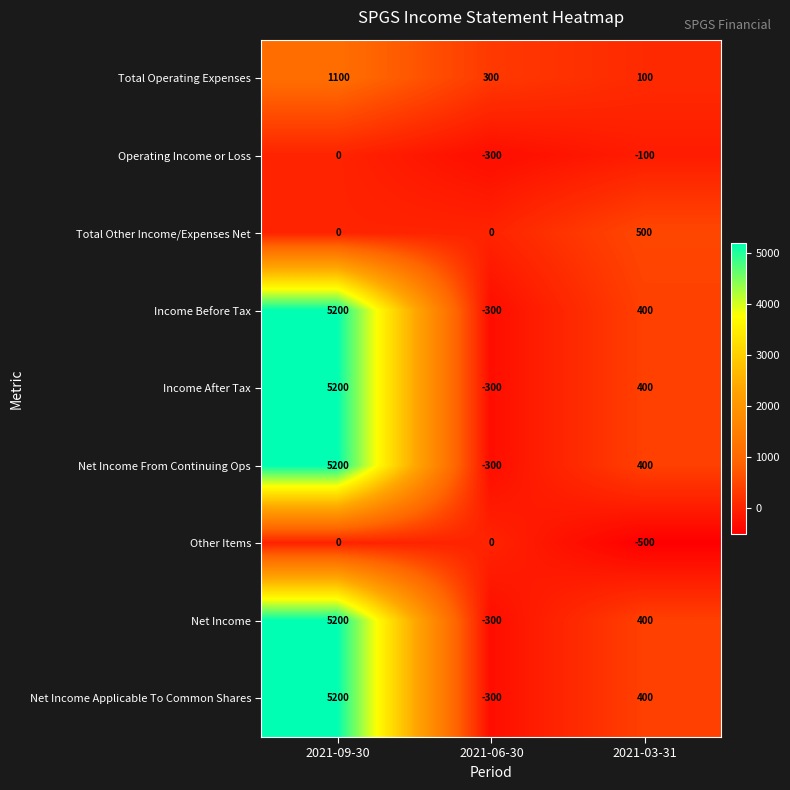

What is the difference between the highest and lowest values at 2021-09-30?

5200